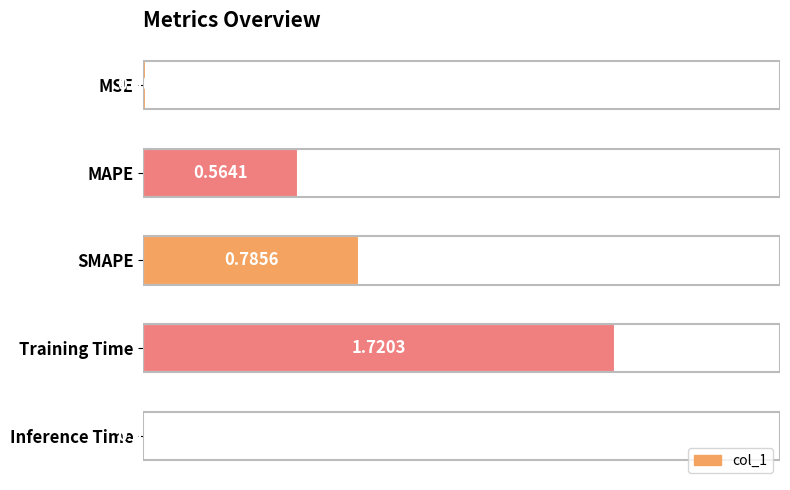

What is the sum of all values?

3.1